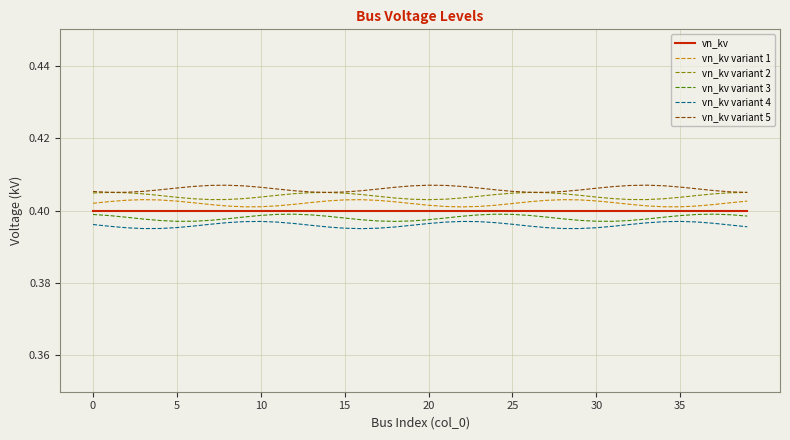

True or false: vn_kv variant 1 has more than 0 interior local peaks.

True